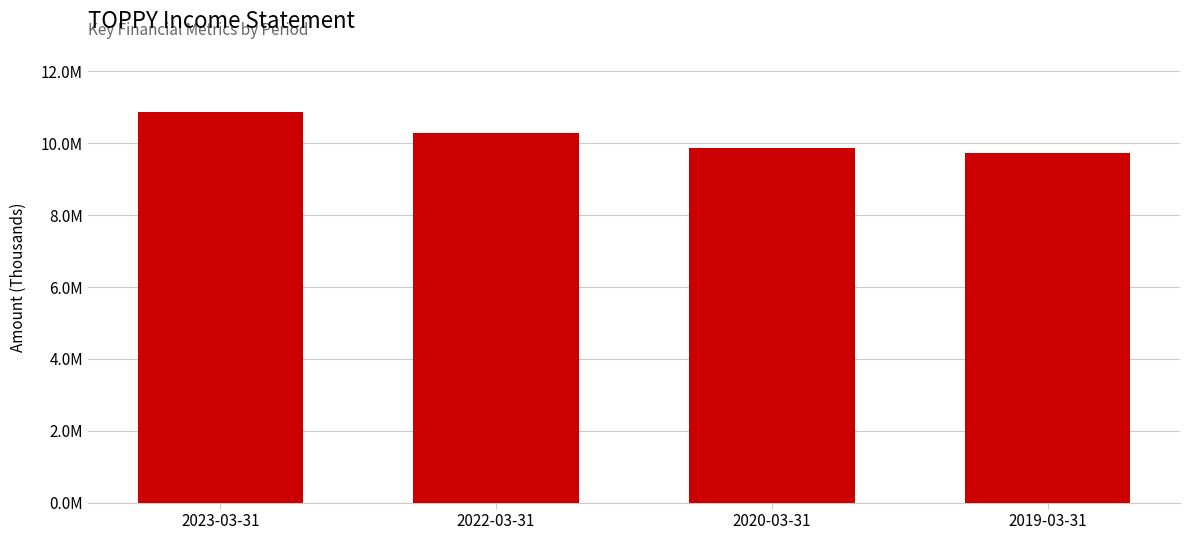

What is the difference between the values at 2020-03-31 and 2022-03-31?

408500